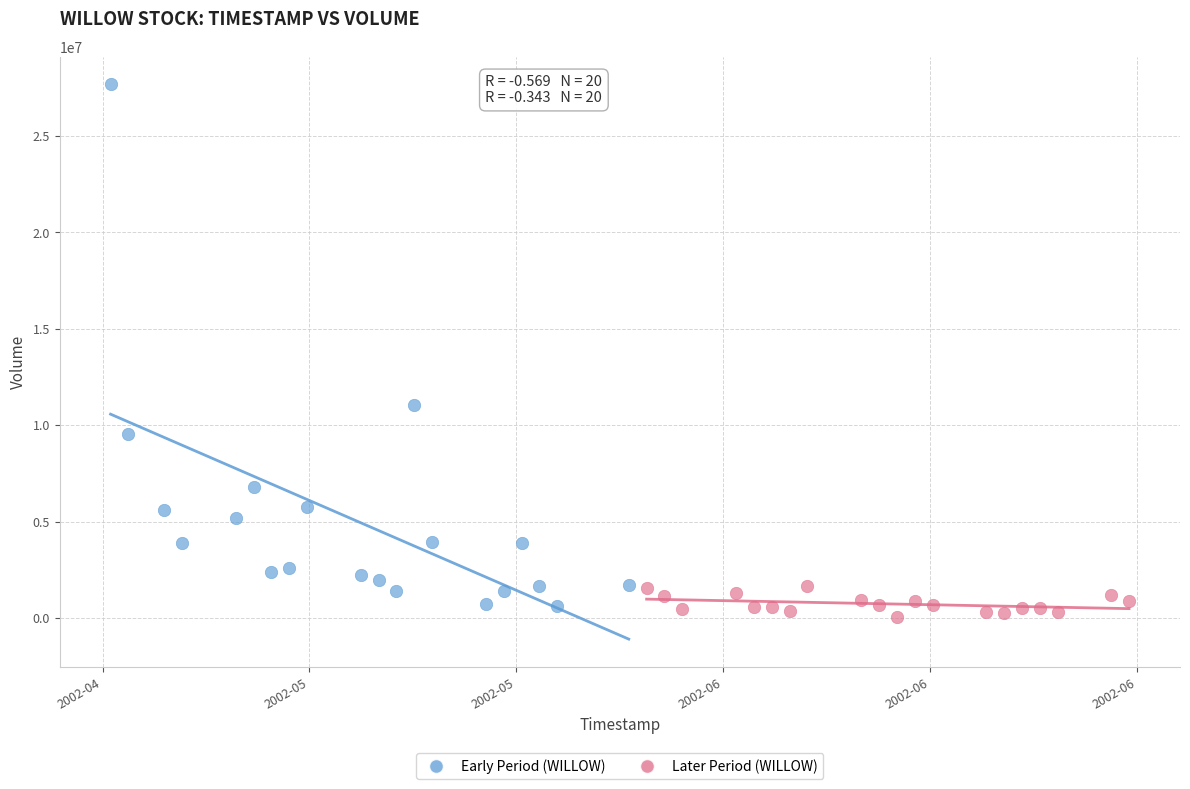

Which series has the widest spread of Y values?

Early Period (WILLOW)